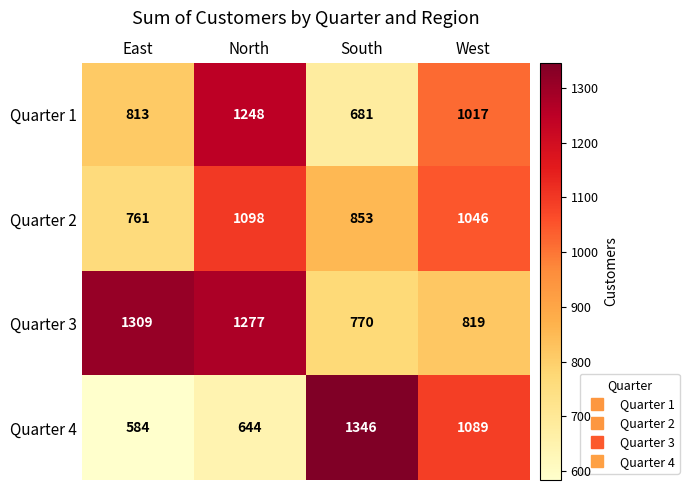

Read the Quarter 2 value at East.

761